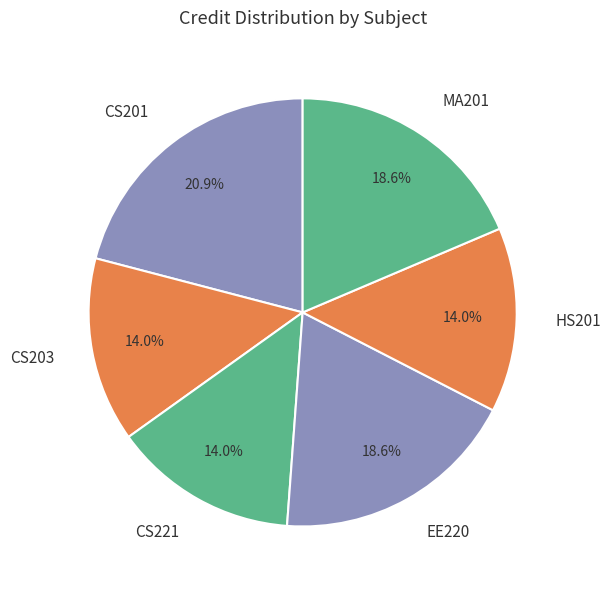

How many segments does this pie chart have?

6